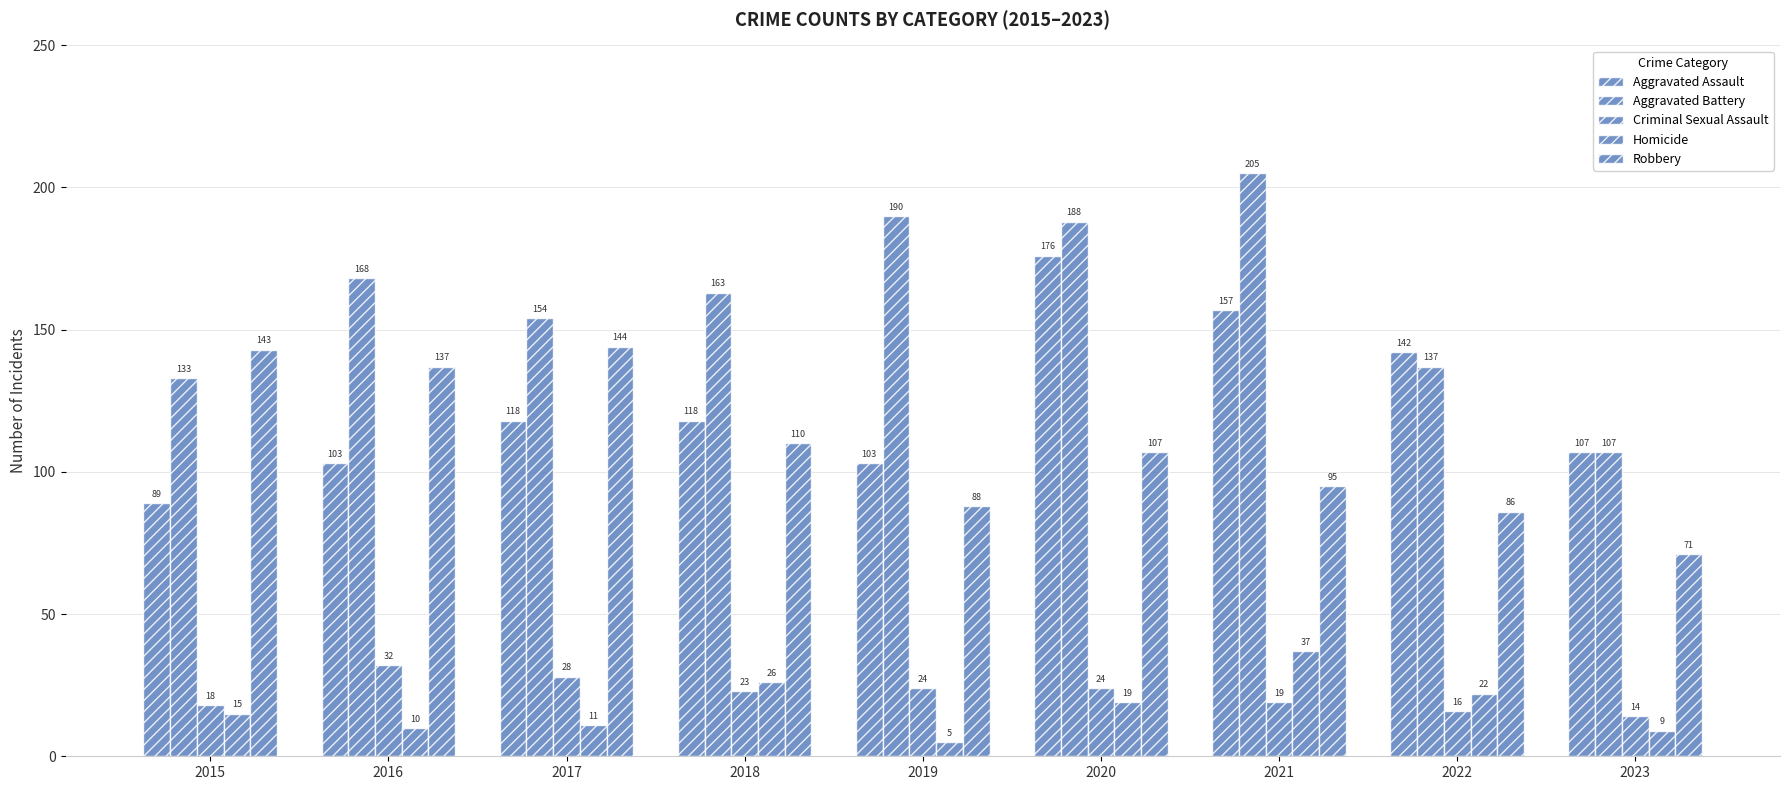

What is the value of the Aggravated Battery bar at the 2nd from the left?

168